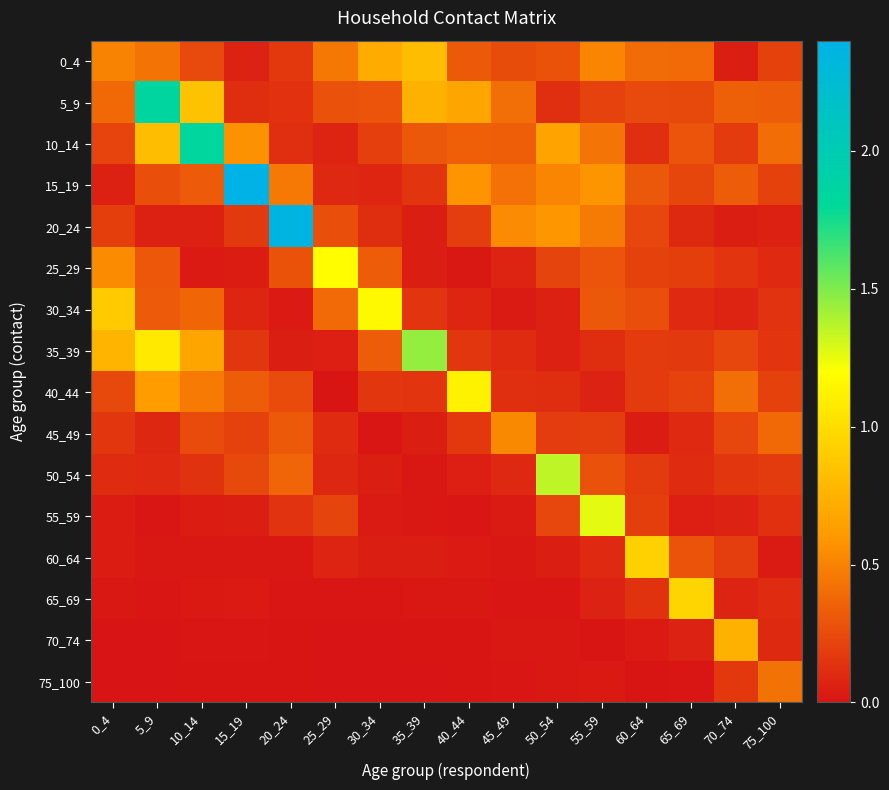

Reading right to left, transcribe all the data shown in this chart.

0_4: 75_100=0.2	70_74=0.0	65_69=0.4	60_64=0.4	55_59=0.5	50_54=0.3	45_49=0.3	40_44=0.3	35_39=0.8	30_34=0.7	25_29=0.5	20_24=0.2	15_19=0.1	10_14=0.2	5_9=0.4	0_4=0.5
5_9: 75_100=0.3	70_74=0.3	65_69=0.2	60_64=0.2	55_59=0.2	50_54=0.1	45_49=0.4	40_44=0.7	35_39=0.7	30_34=0.3	25_29=0.3	20_24=0.1	15_19=0.1	10_14=0.8	5_9=1.8	0_4=0.4
10_14: 75_100=0.4	70_74=0.2	65_69=0.3	60_64=0.1	55_59=0.4	50_54=0.7	45_49=0.3	40_44=0.3	35_39=0.3	30_34=0.2	25_29=0.1	20_24=0.1	15_19=0.6	10_14=1.8	5_9=0.8	0_4=0.2
15_19: 75_100=0.2	70_74=0.3	65_69=0.2	60_64=0.3	55_59=0.6	50_54=0.5	45_49=0.4	40_44=0.6	35_39=0.1	30_34=0.1	25_29=0.1	20_24=0.5	15_19=2.4	10_14=0.3	5_9=0.3	0_4=0.1
20_24: 75_100=0.1	70_74=0.1	65_69=0.1	60_64=0.2	55_59=0.5	50_54=0.6	45_49=0.5	40_44=0.2	35_39=0.1	30_34=0.1	25_29=0.3	20_24=2.4	15_19=0.2	10_14=0.1	5_9=0.1	0_4=0.2
25_29: 75_100=0.1	70_74=0.2	65_69=0.2	60_64=0.2	55_59=0.3	50_54=0.2	45_49=0.1	40_44=0.0	35_39=0.0	30_34=0.3	25_29=1.2	20_24=0.3	15_19=0.0	10_14=0.0	5_9=0.3	0_4=0.5
30_34: 75_100=0.1	70_74=0.1	65_69=0.1	60_64=0.3	55_59=0.3	50_54=0.1	45_49=0.0	40_44=0.1	35_39=0.2	30_34=1.2	25_29=0.4	20_24=0.0	15_19=0.1	10_14=0.4	5_9=0.3	0_4=0.9
35_39: 75_100=0.1	70_74=0.2	65_69=0.2	60_64=0.2	55_59=0.1	50_54=0.1	45_49=0.1	40_44=0.2	35_39=1.5	30_34=0.3	25_29=0.1	20_24=0.0	15_19=0.2	10_14=0.7	5_9=1.1	0_4=0.8
40_44: 75_100=0.2	70_74=0.4	65_69=0.2	60_64=0.2	55_59=0.1	50_54=0.1	45_49=0.1	40_44=1.1	35_39=0.1	30_34=0.2	25_29=0.0	20_24=0.3	15_19=0.3	10_14=0.5	5_9=0.6	0_4=0.2
45_49: 75_100=0.4	70_74=0.2	65_69=0.1	60_64=0.0	55_59=0.2	50_54=0.2	45_49=0.5	40_44=0.2	35_39=0.0	30_34=0.0	25_29=0.1	20_24=0.3	15_19=0.2	10_14=0.3	5_9=0.1	0_4=0.2
50_54: 75_100=0.2	70_74=0.2	65_69=0.1	60_64=0.2	55_59=0.3	50_54=1.4	45_49=0.1	40_44=0.1	35_39=0.0	30_34=0.0	25_29=0.1	20_24=0.4	15_19=0.2	10_14=0.1	5_9=0.1	0_4=0.1
55_59: 75_100=0.1	70_74=0.1	65_69=0.1	60_64=0.2	55_59=1.3	50_54=0.2	45_49=0.0	40_44=0.0	35_39=0.0	30_34=0.0	25_29=0.2	20_24=0.1	15_19=0.0	10_14=0.0	5_9=0.0	0_4=0.0
60_64: 75_100=0.0	70_74=0.2	65_69=0.3	60_64=0.9	55_59=0.1	50_54=0.1	45_49=0.0	40_44=0.0	35_39=0.0	30_34=0.1	25_29=0.1	20_24=0.0	15_19=0.0	10_14=0.0	5_9=0.0	0_4=0.0
65_69: 75_100=0.1	70_74=0.1	65_69=1.0	60_64=0.1	55_59=0.1	50_54=0.0	45_49=0.0	40_44=0.0	35_39=0.0	30_34=0.0	25_29=0.0	20_24=0.0	15_19=0.0	10_14=0.0	5_9=0.0	0_4=0.0
70_74: 75_100=0.1	70_74=0.7	65_69=0.1	60_64=0.0	55_59=0.0	50_54=0.0	45_49=0.0	40_44=0.0	35_39=0.0	30_34=0.0	25_29=0.0	20_24=0.0	15_19=0.0	10_14=0.0	5_9=0.0	0_4=0.0
75_100: 75_100=0.4	70_74=0.2	65_69=0.0	60_64=0.0	55_59=0.0	50_54=0.0	45_49=0.0	40_44=0.0	35_39=0.0	30_34=0.0	25_29=0.0	20_24=0.0	15_19=0.0	10_14=0.0	5_9=0.0	0_4=0.0